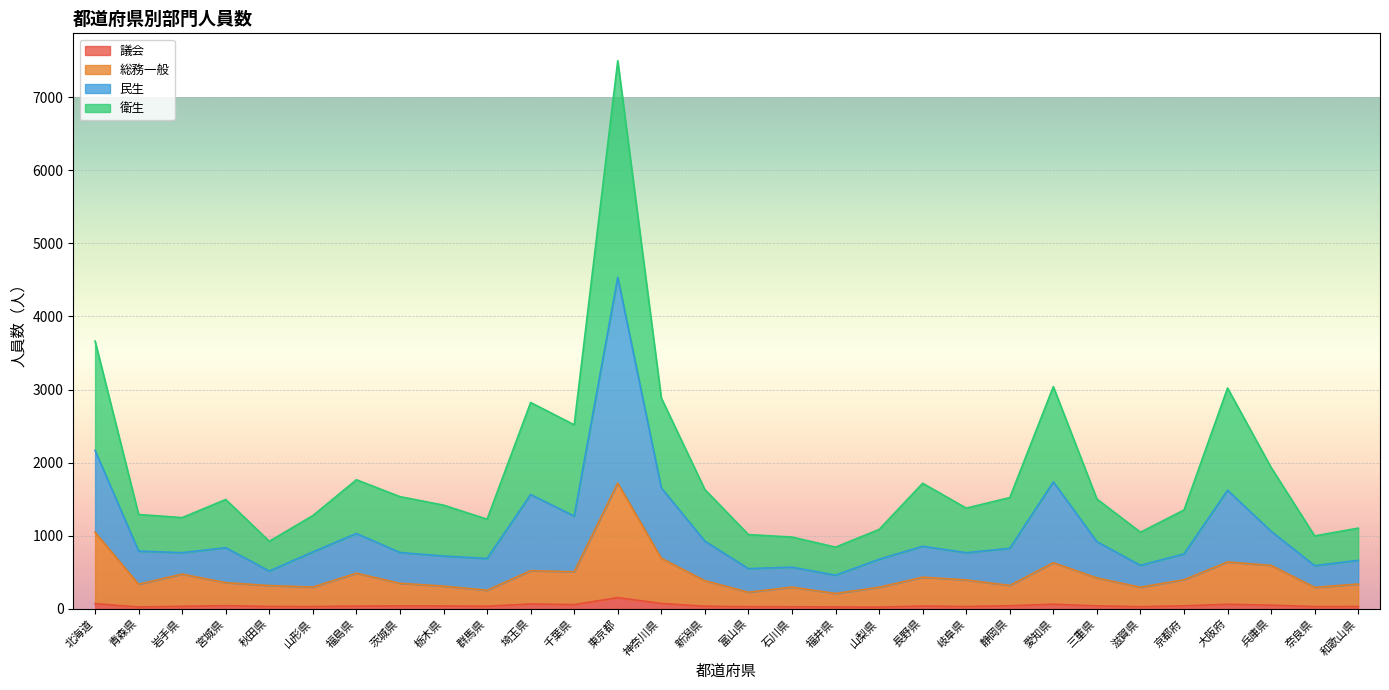

What is the value of the 民生 point at the 25th from the left?

594